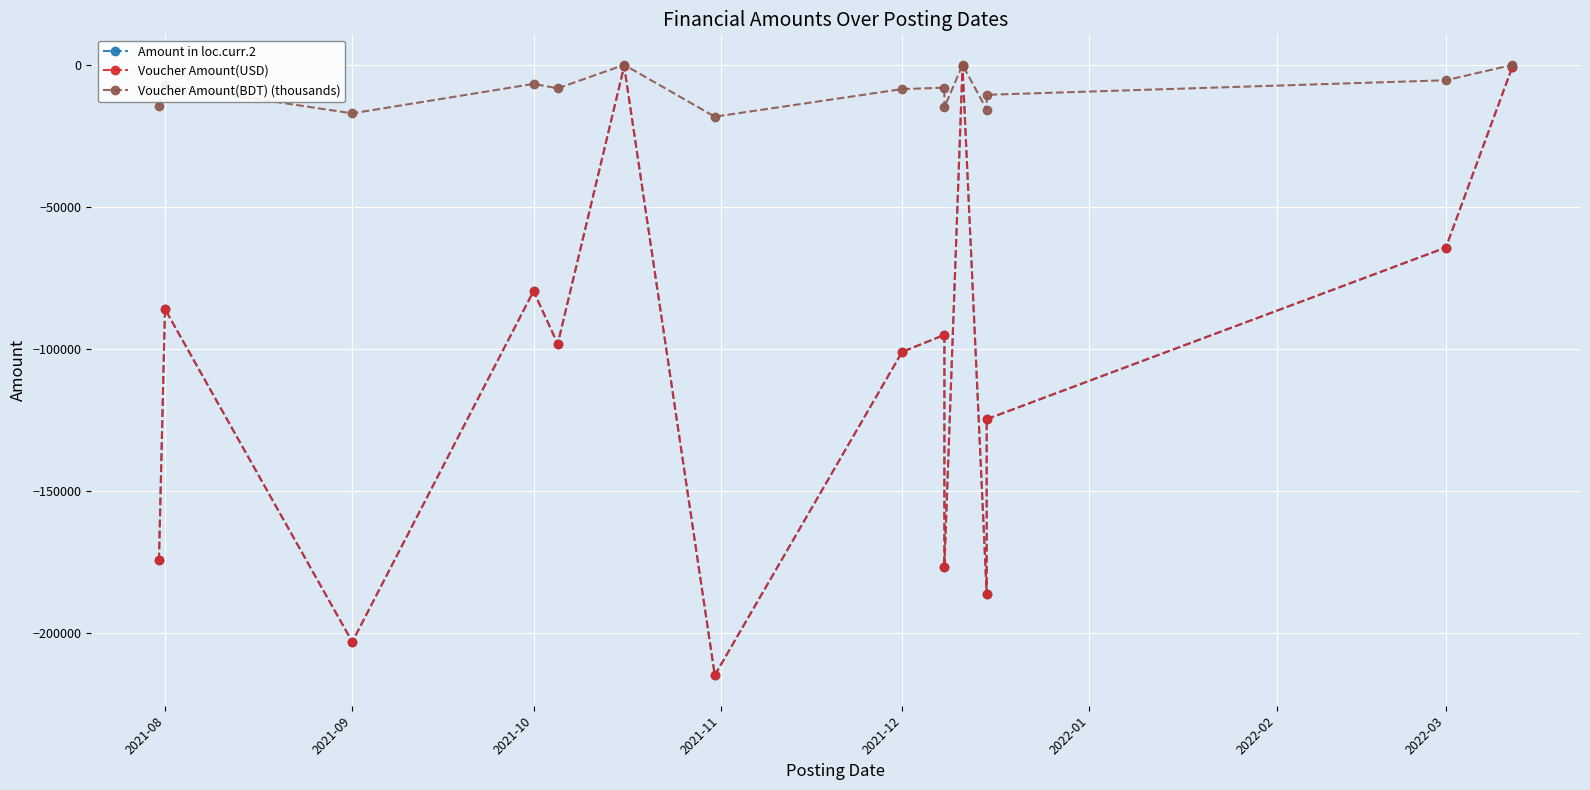

Rank the series at 2021-08 from lowest to highest value.

Amount in loc.curr.2, Voucher Amount(USD), Voucher Amount(BDT) (thousands)